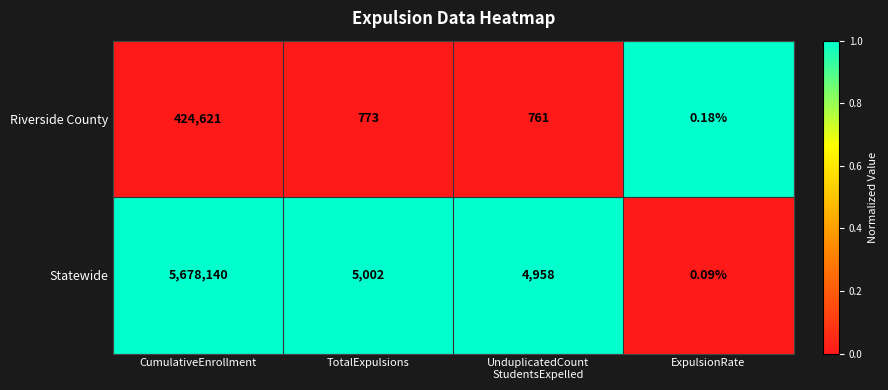

Which series has the widest spread of values?

Statewide